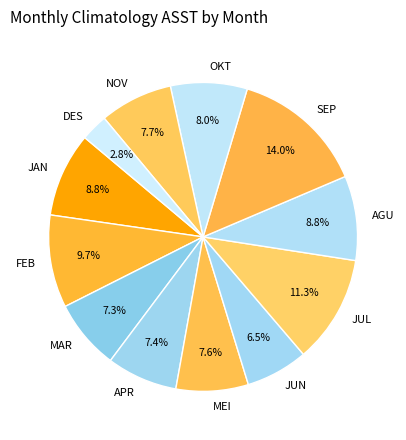

What percentage is NOT represented by JAN?

91.2%